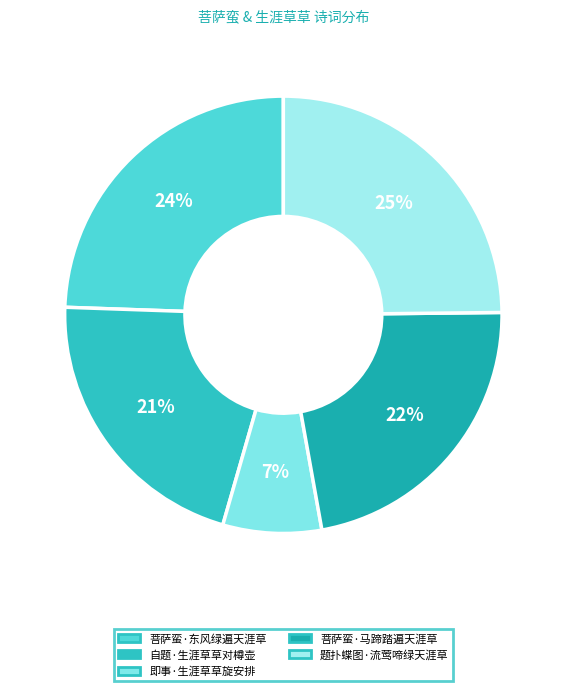

Rank the categories by value from highest to lowest.

题扑蝶图·流莺啼绿天涯草, 菩萨蛮·东风绿遍天涯草, 菩萨蛮·马蹄踏遍天涯草, 自题·生涯草草对樽壶, 即事·生涯草草旋安排